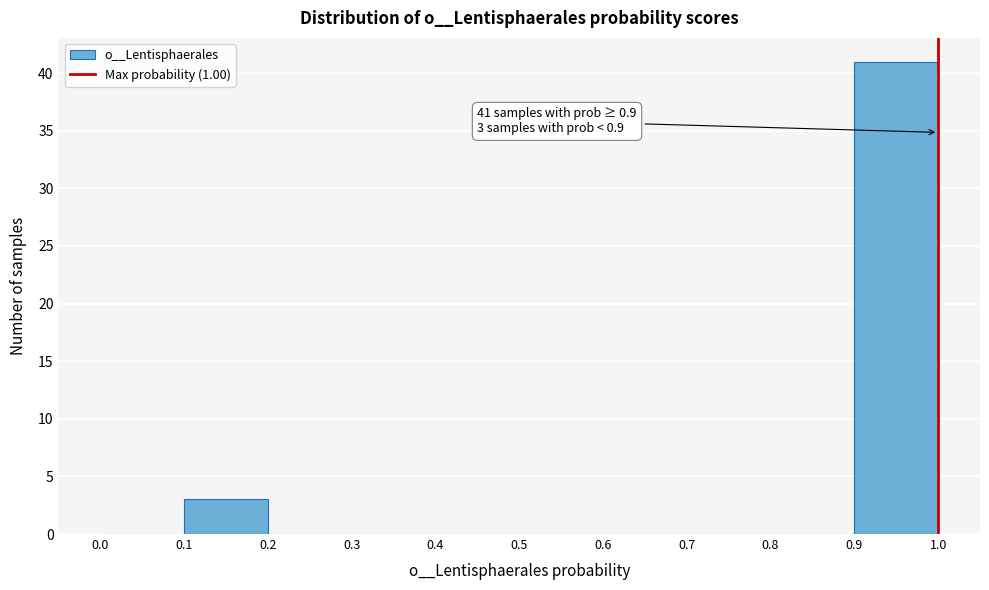

Over which range of the x-axis is the bar tallest?

0.9 to 1.0